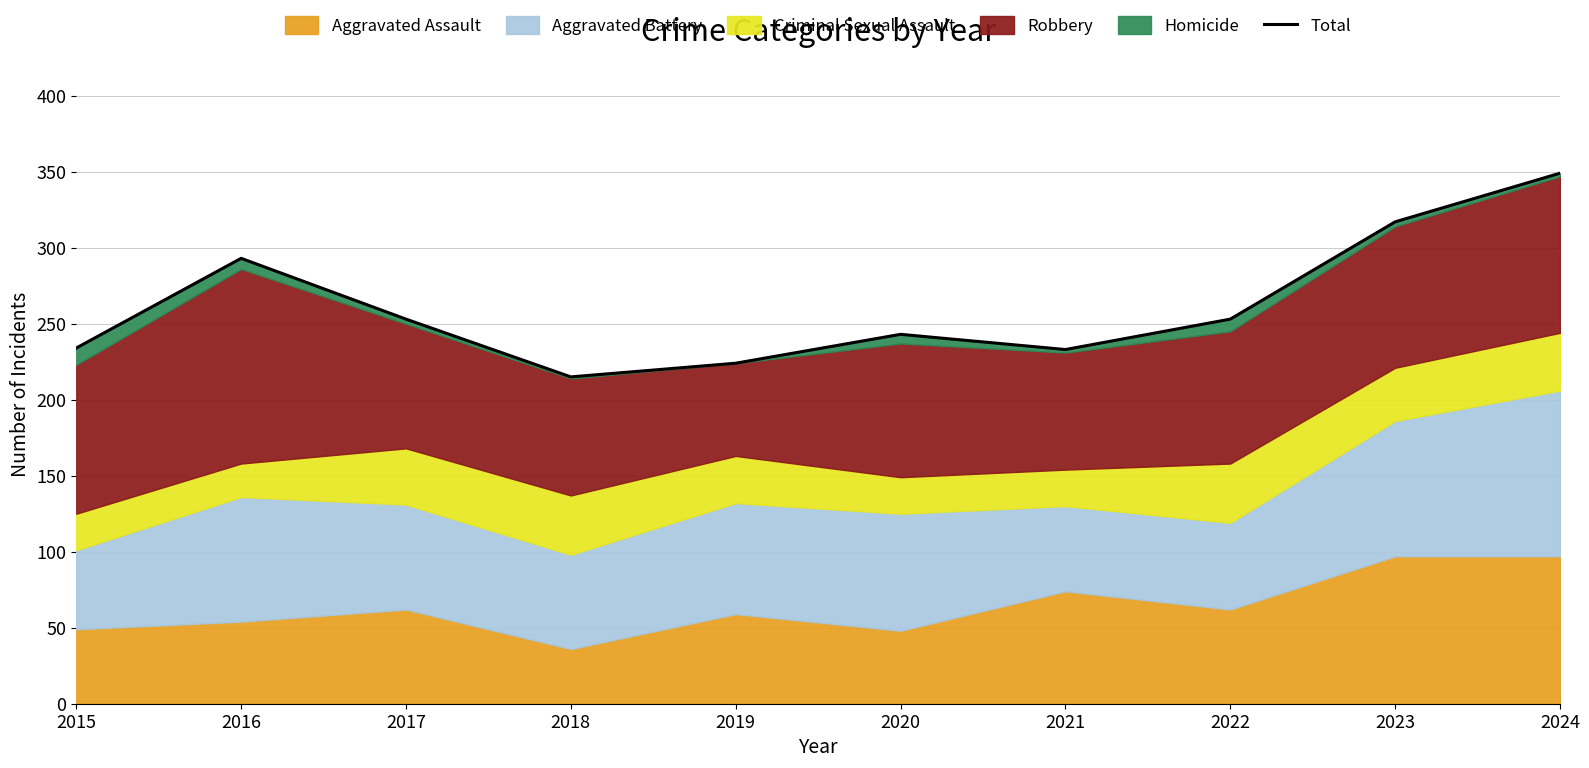

True or false: Aggravated Assault has a value of 132 at 2023.

False